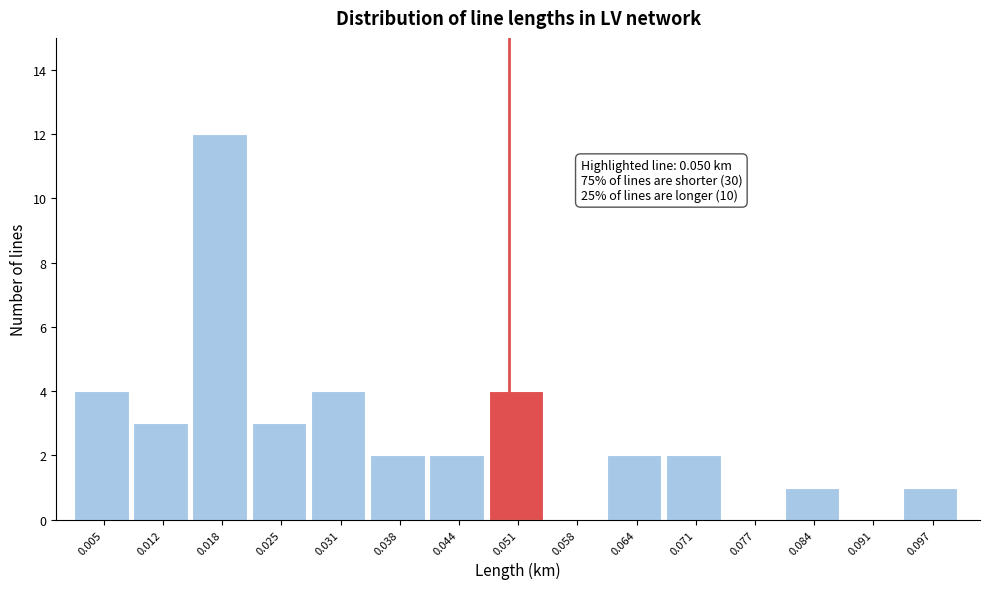

Over which range of the x-axis is the bar tallest?

0.015 to 0.021